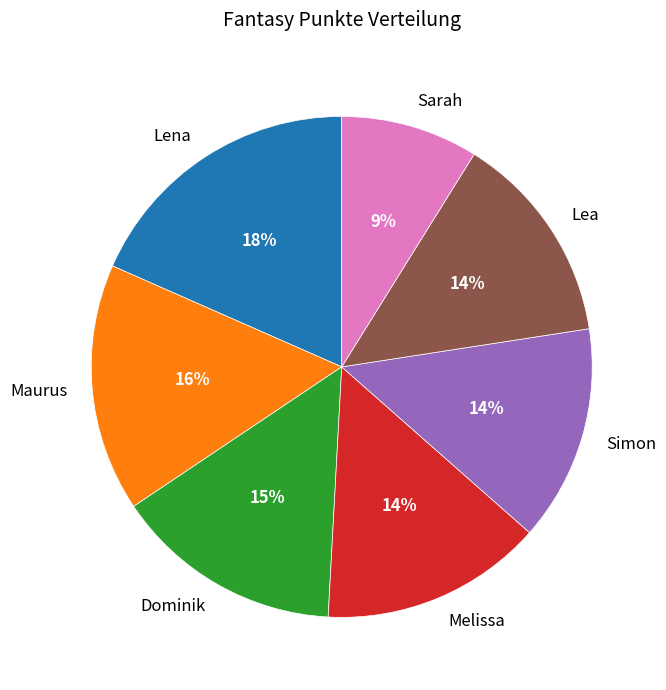

Which slice is the largest?

Lena